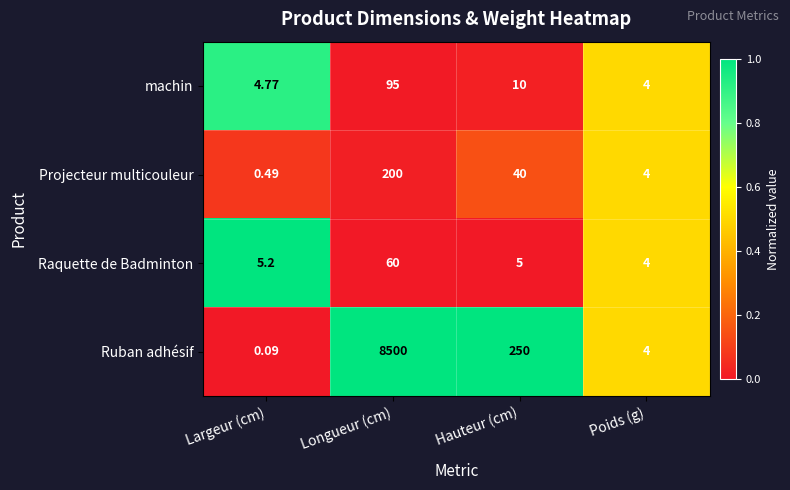

Rank the categories by machin value from highest to lowest.

Longueur (cm), Hauteur (cm), Largeur (cm), Poids (g)